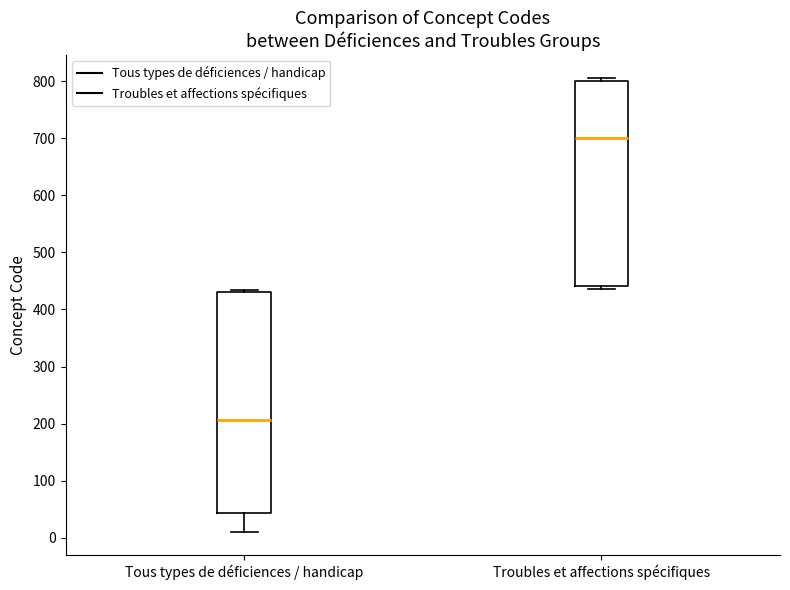

Reading left to right, read every box against the y-axis: the position of its median line, the range the box covers, and the ends of its whiskers. The values are not printed on the chart, so give them approximately, as read against the axis.

Tous types de déficiences / handicap: median 210, box 40 to 430, whiskers 10 to 440
Troubles et affections spécifiques: median 700, box 440 to 800, whiskers 440 (just below the box's lower edge) to 810